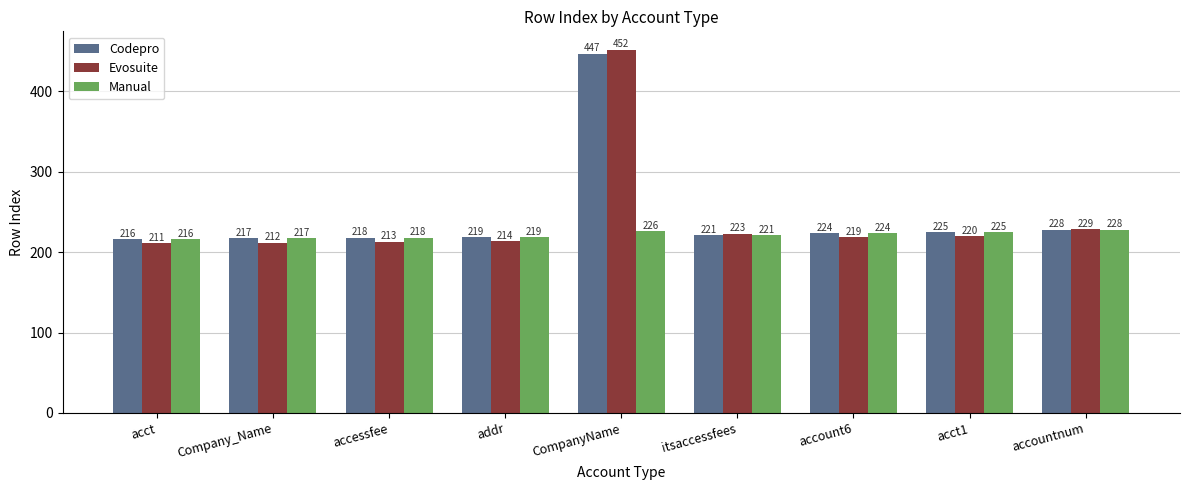

What is the average value of the Evosuite series?

244